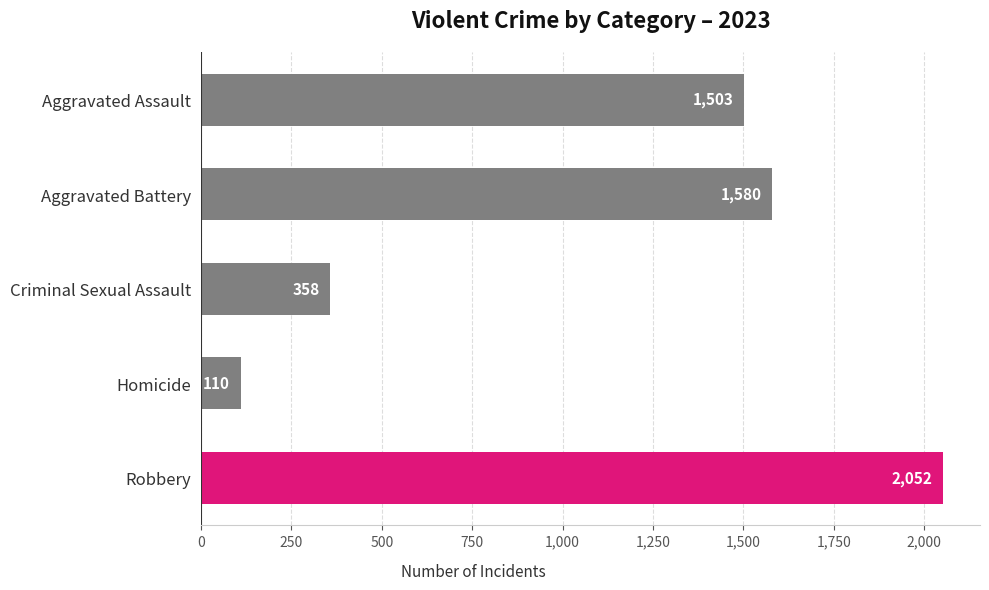

What value does the data have at Aggravated Battery, to the nearest 100?

1600